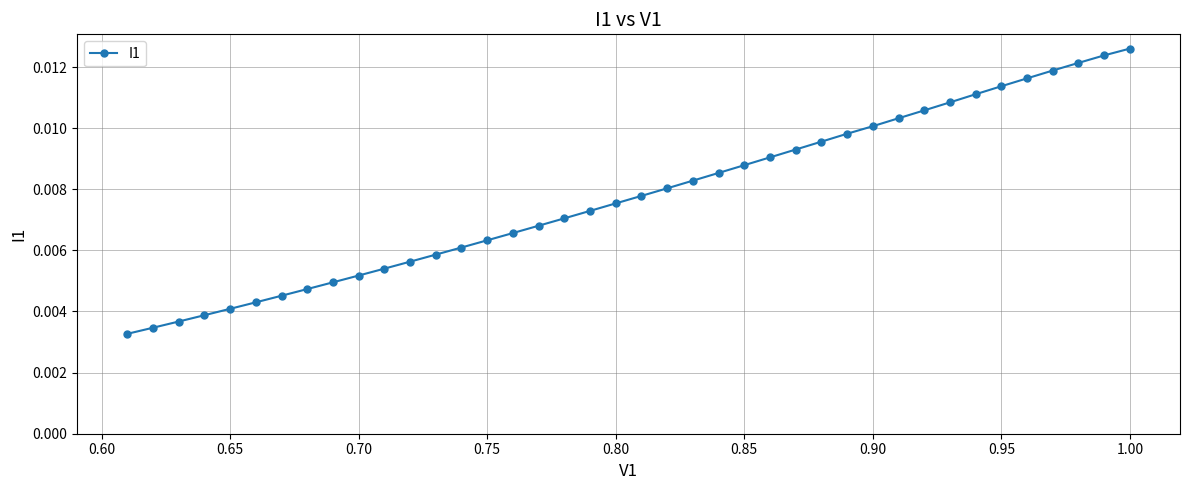

Count the values in the range 0 to 1.

40